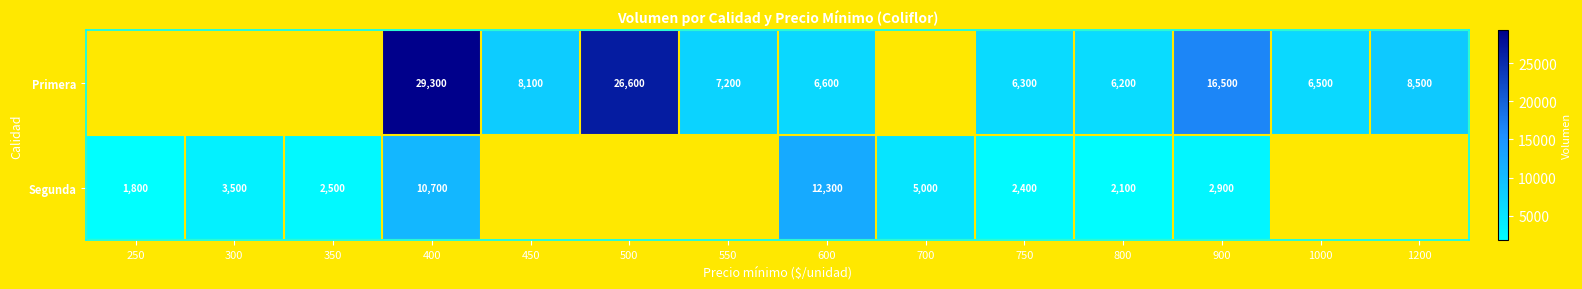

Is the value of Segunda at 350 greater than the value of Primera at 800?

No